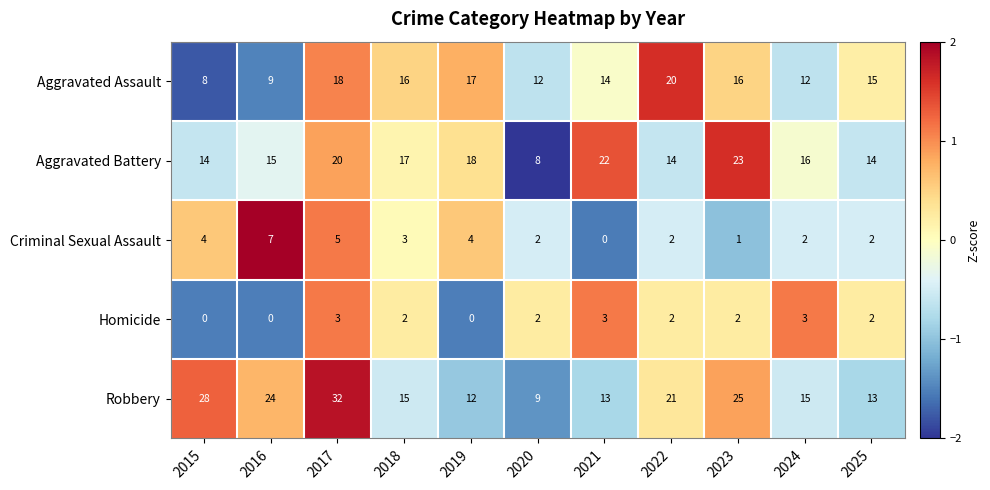

Where is Aggravated Battery nearest to the value 15?

2016